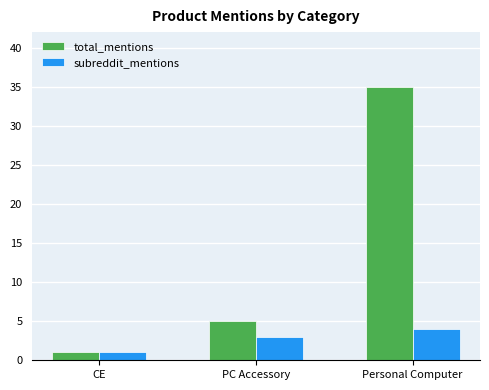

Is it true that total_mentions equals 1 at CE?

True